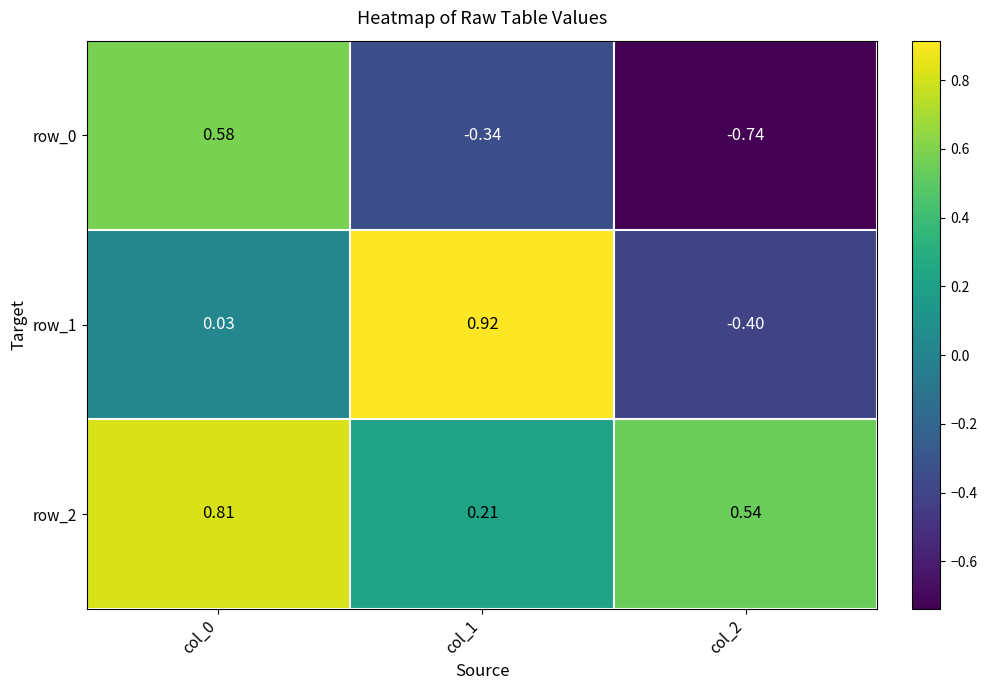

Is the value of row_1 at col_1 greater than the value of row_0 at col_2?

Yes